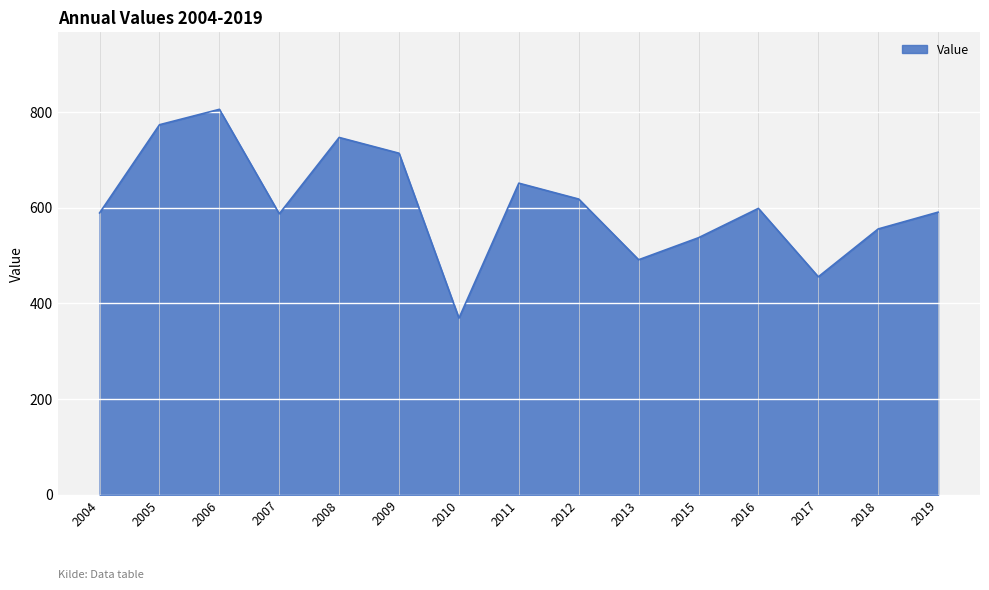

The chart shows a value of 115.4 at 2017. True or false?

False